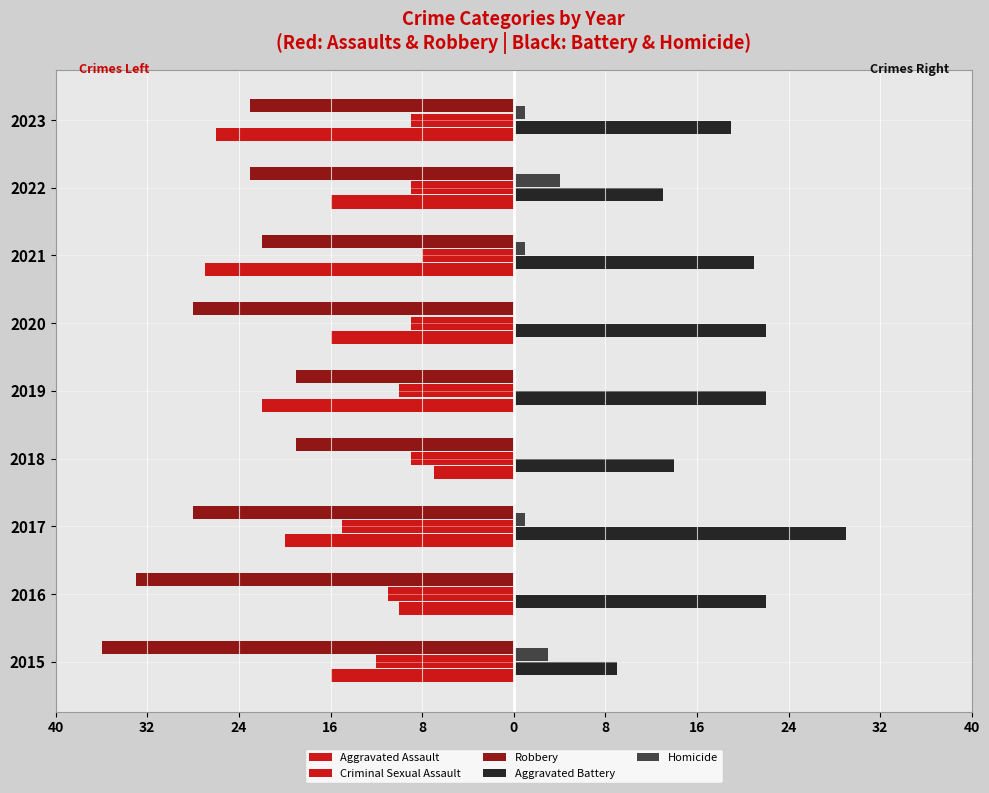

Which series has the largest range (max minus min)?

Aggravated Assault